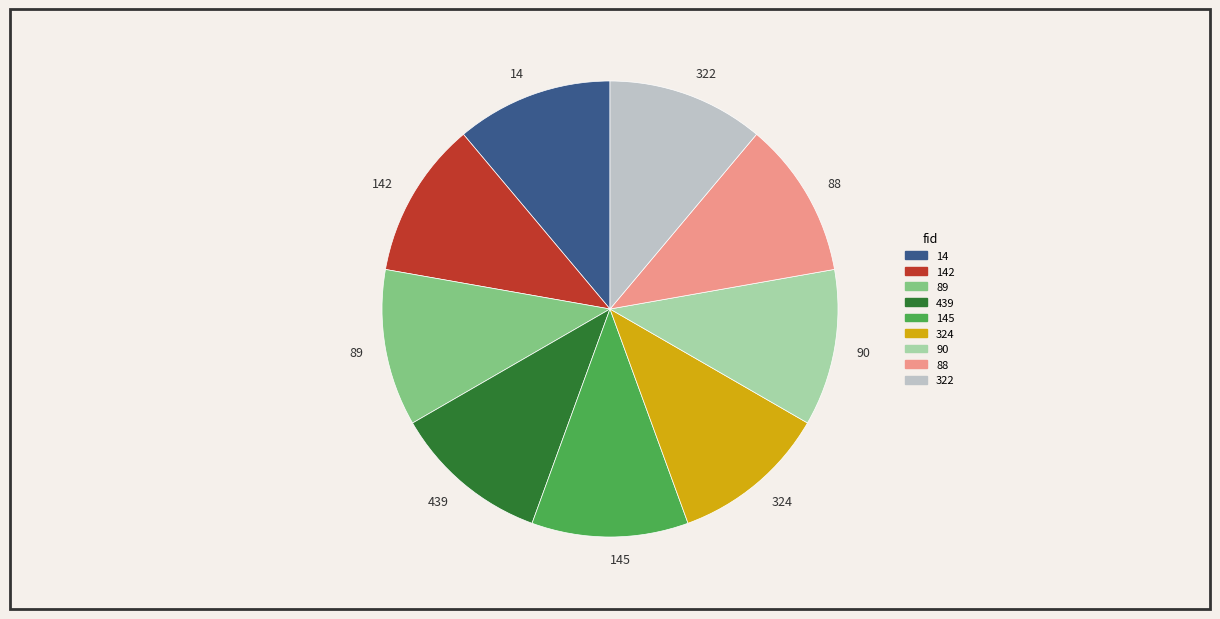

The 14 slice represents 4% of the pie. True or false?

False